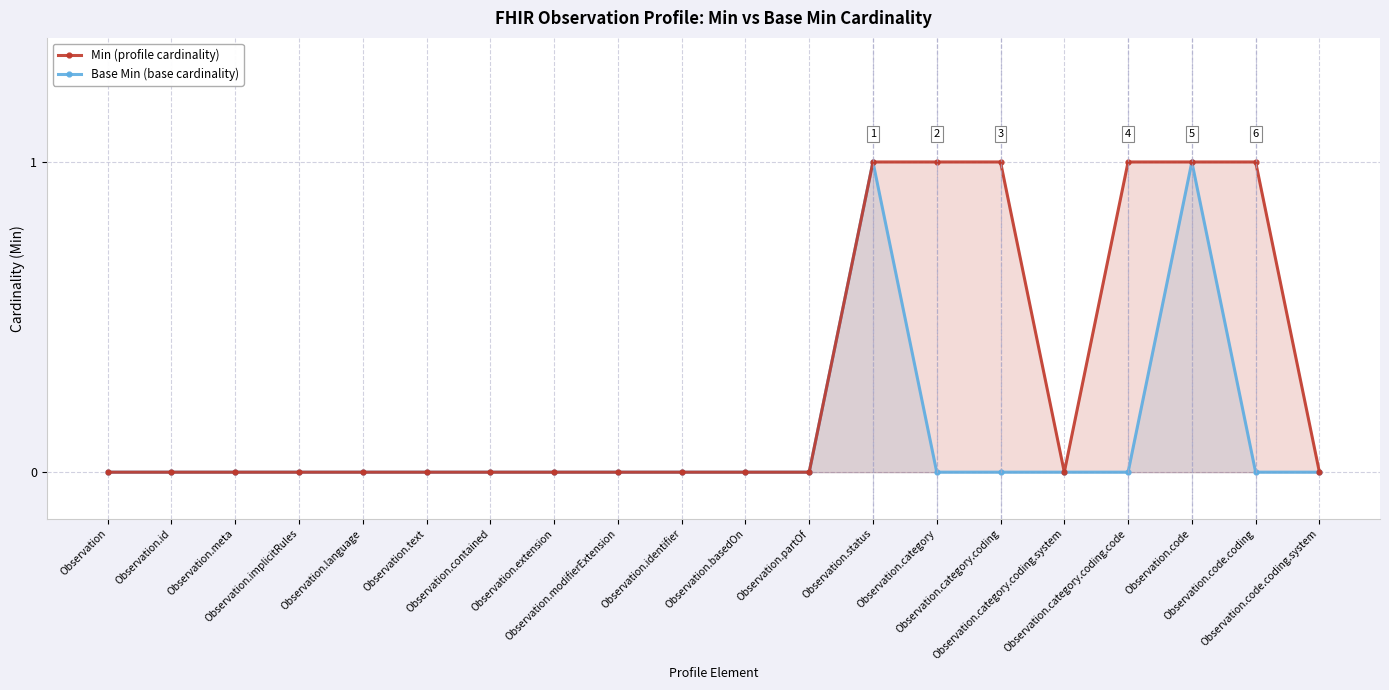

The value of Min at Observation.status is 2. True or false?

False